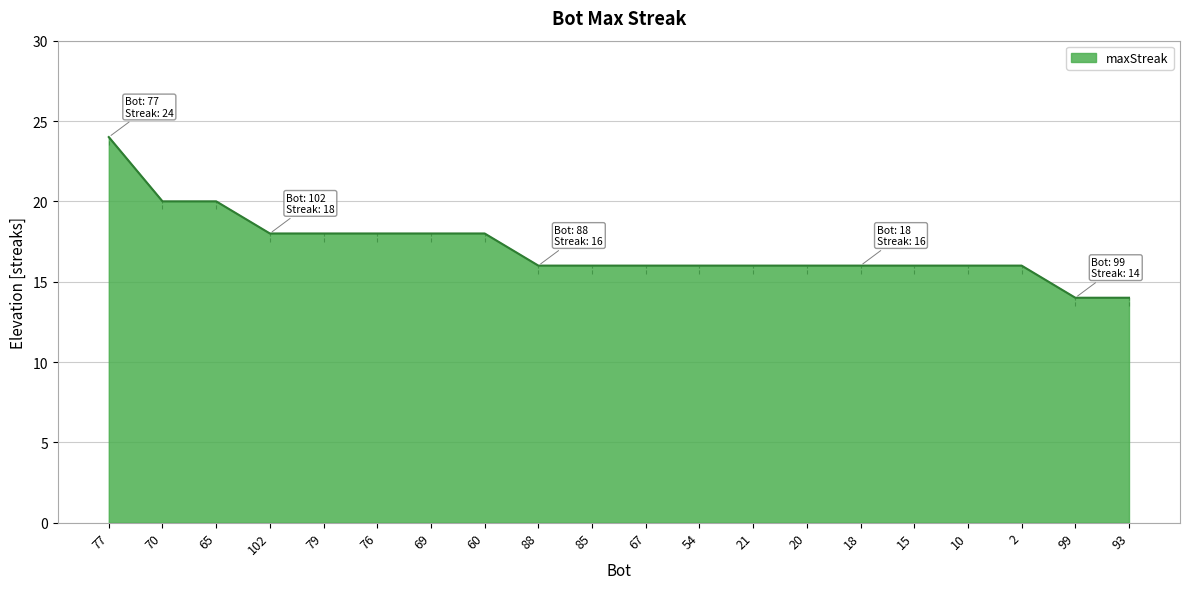

True or false: there are more than 0 points higher than both neighbors.

False